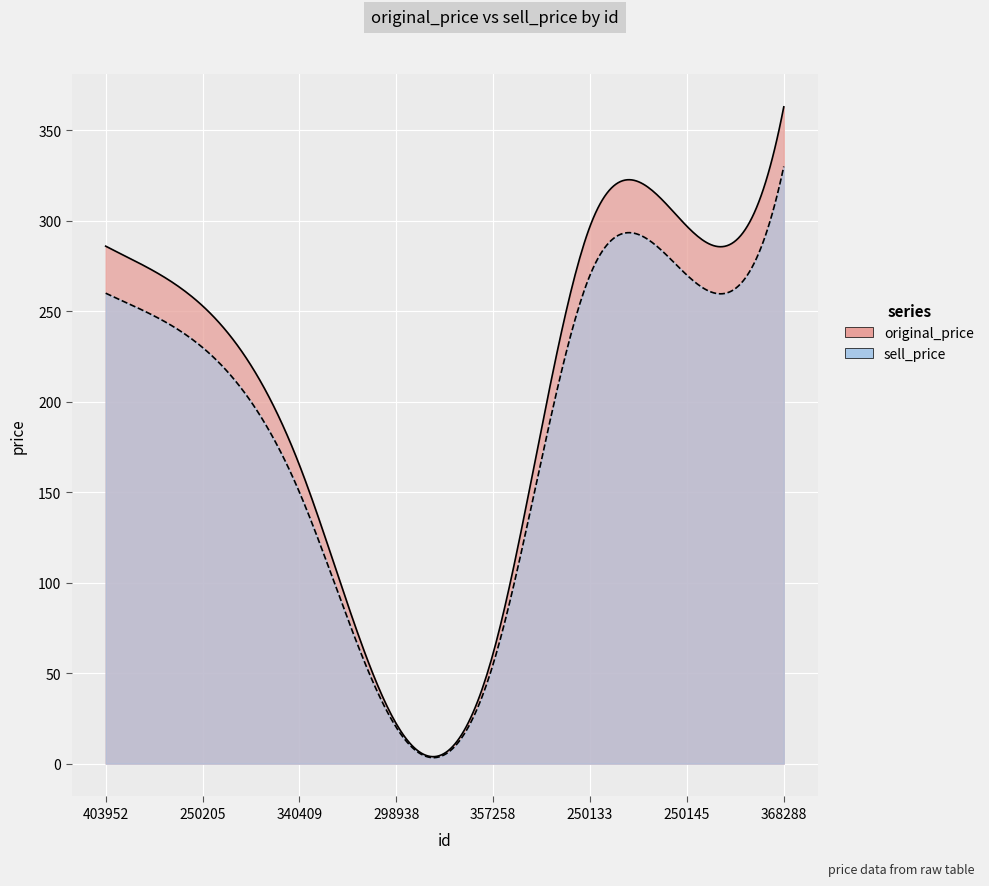

What is the maximum value shown in the chart?

363